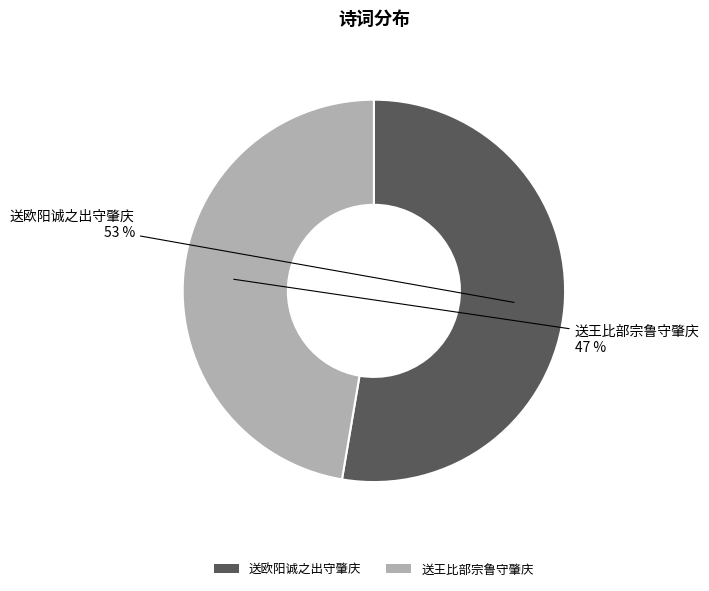

What percentage is the 送王比部宗鲁守肇庆 slice, to the nearest percent?

47%